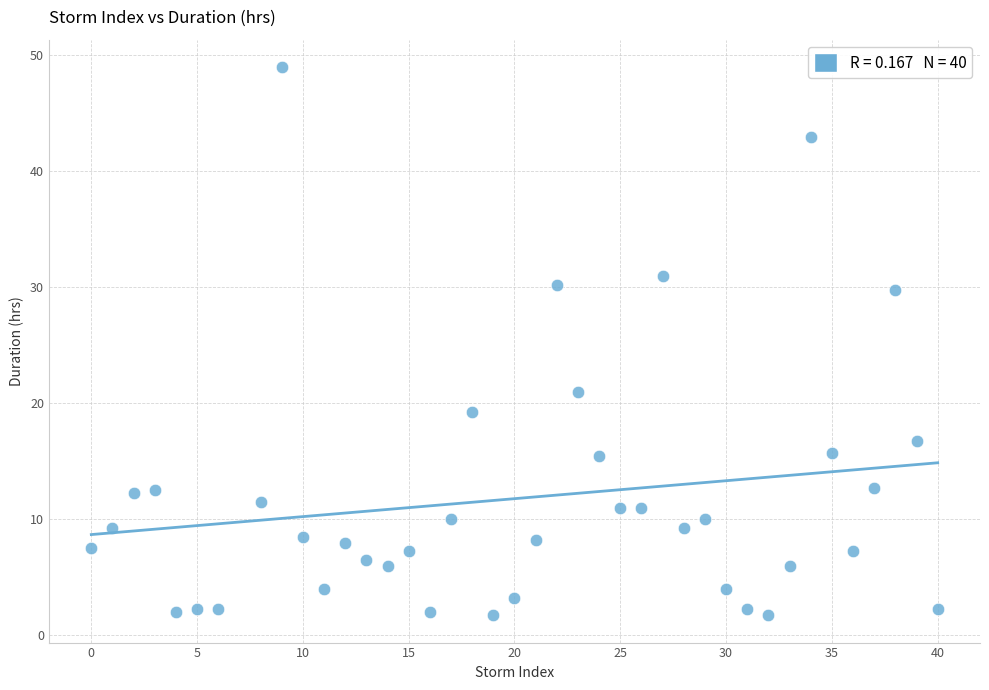

What Y value in the scatter plot is closest to 25?

21.0